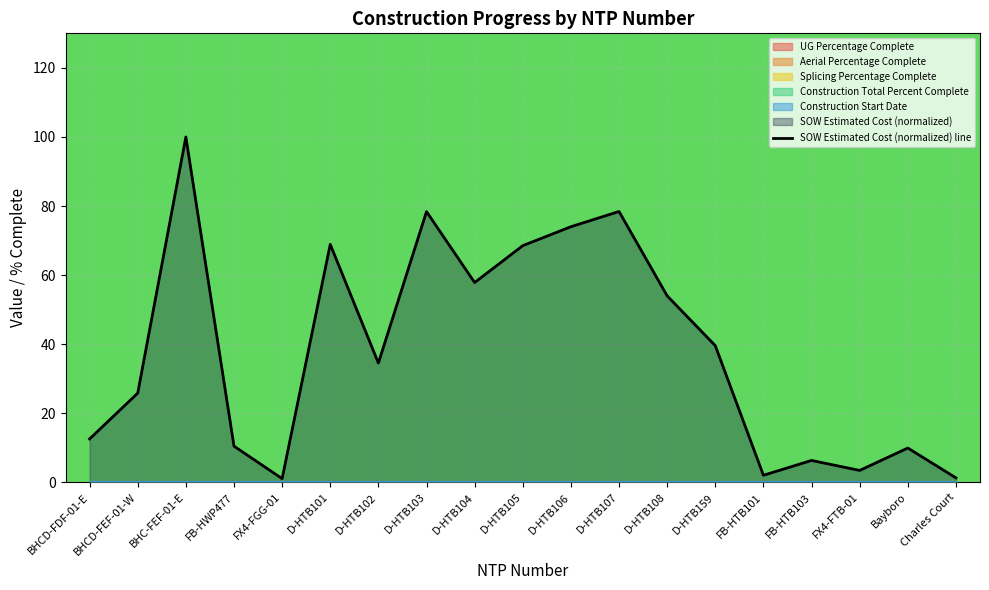

Which label corresponds to the smallest value in the chart?

FX4-FGG-01